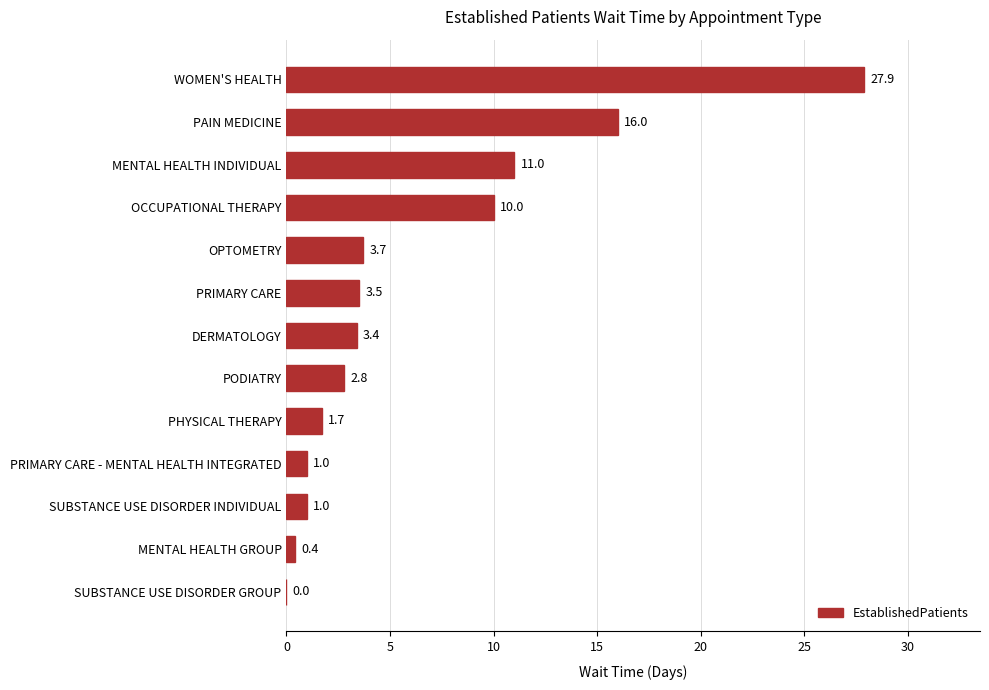

How many data points are above 3?

7